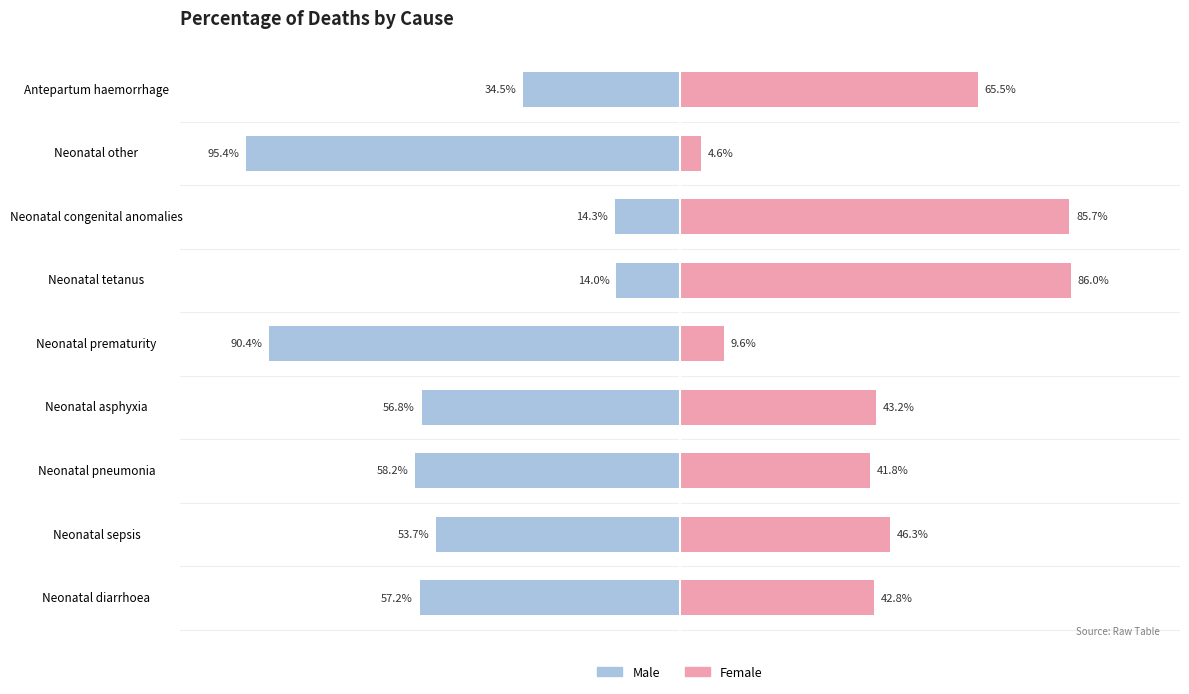

At how many categories does at least one series exceed 1?

9